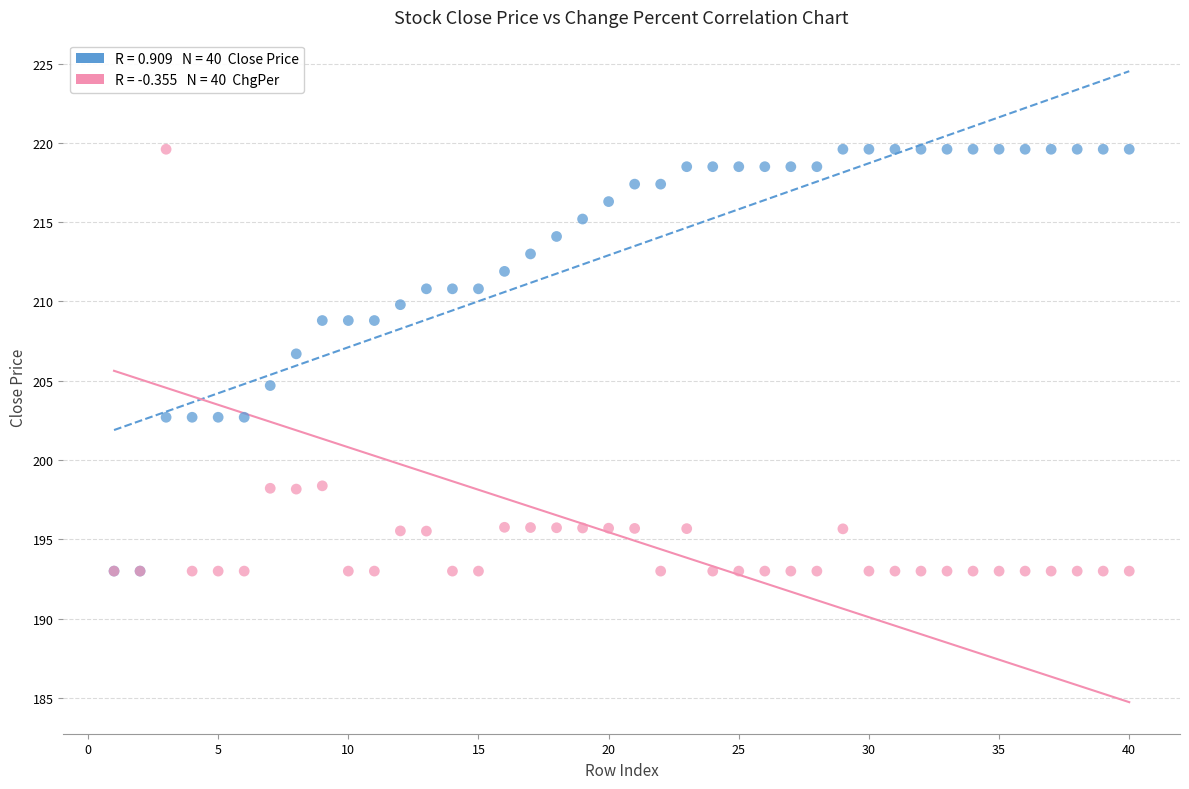

Across all series, what Y value is closest to 206?

206.7